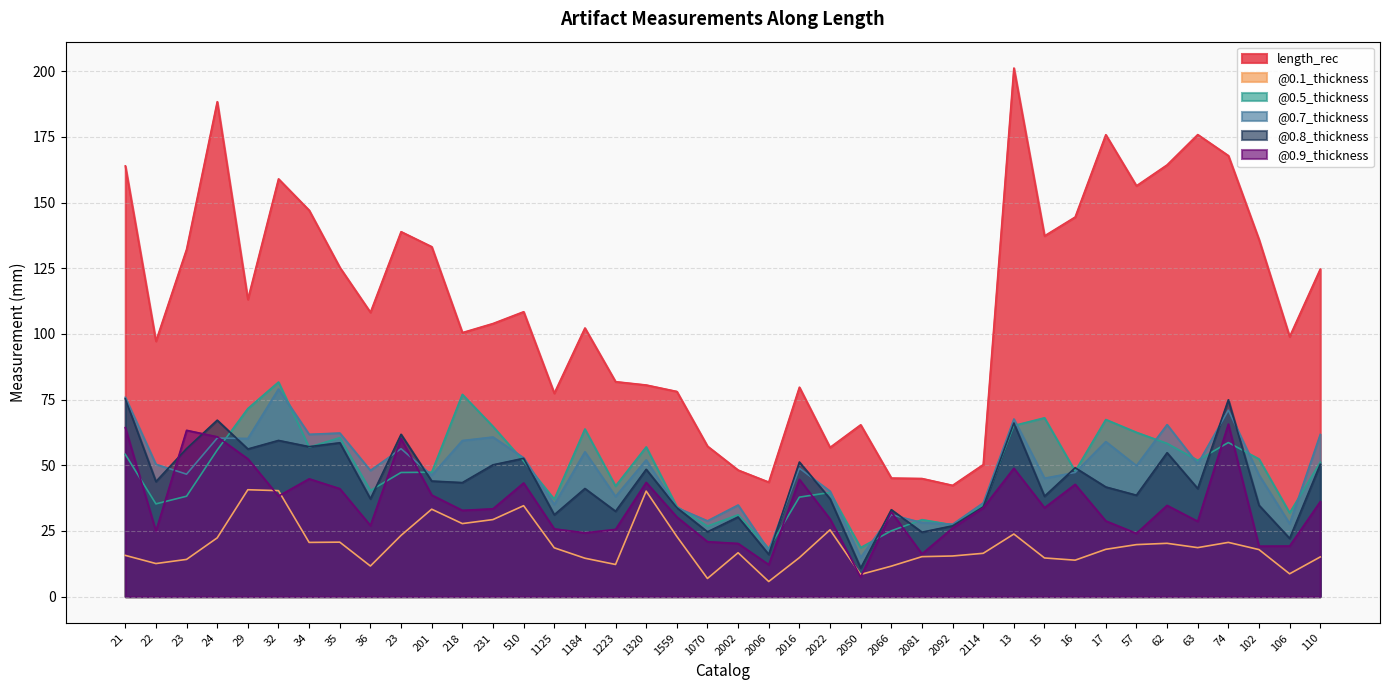

At which category does @0.7_thickness reach its first local peak?

24